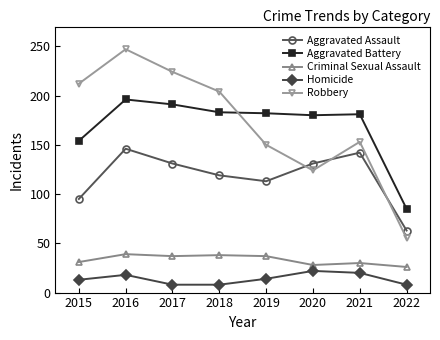

What is the smallest value displayed?

8